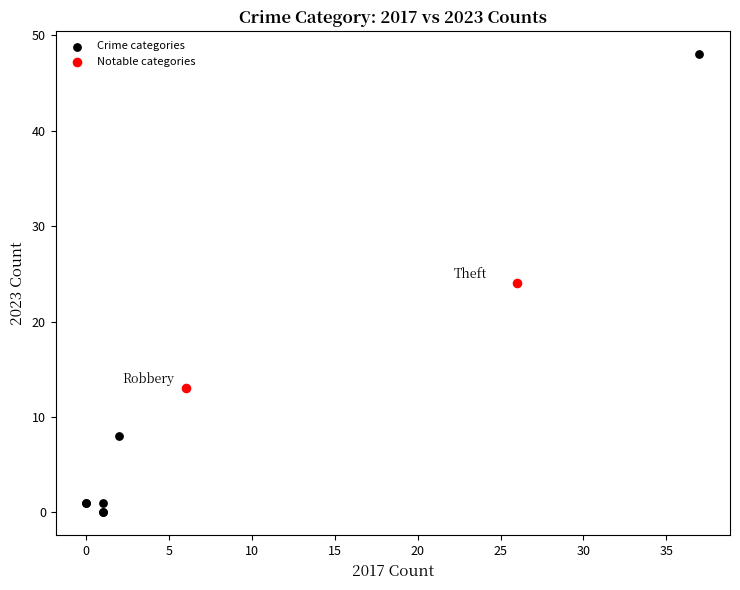

What are all the series names shown in the legend?

Crime categories, Notable categories